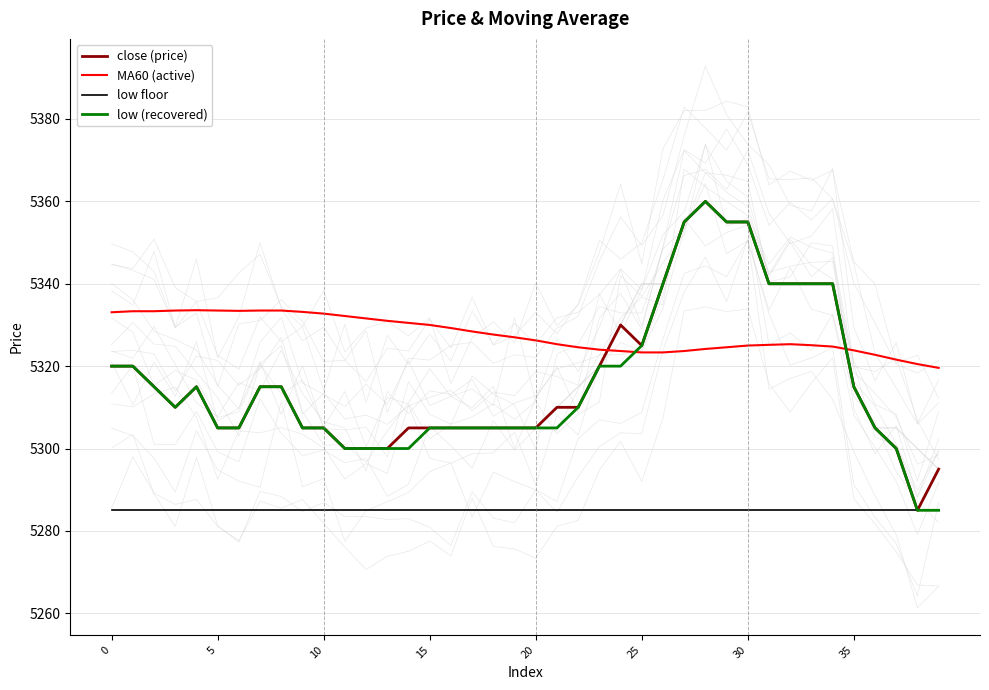

True or false: low (recovered) and low floor intersect in this chart.

False